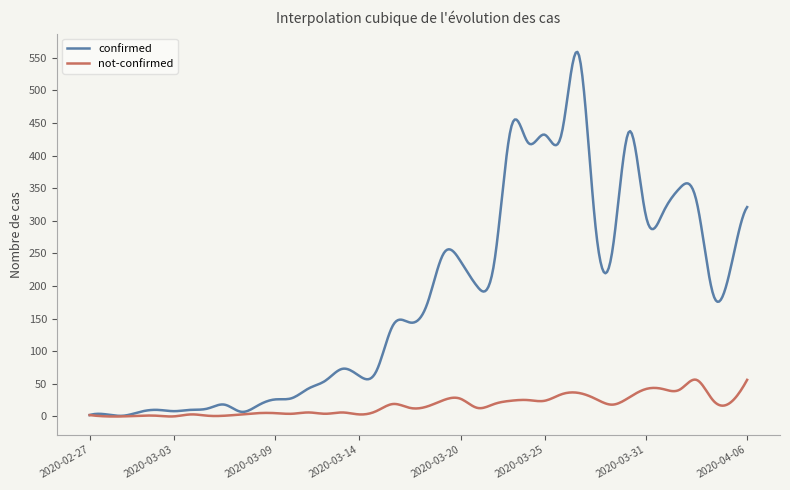

Which series has the largest total across all categories?

confirmed